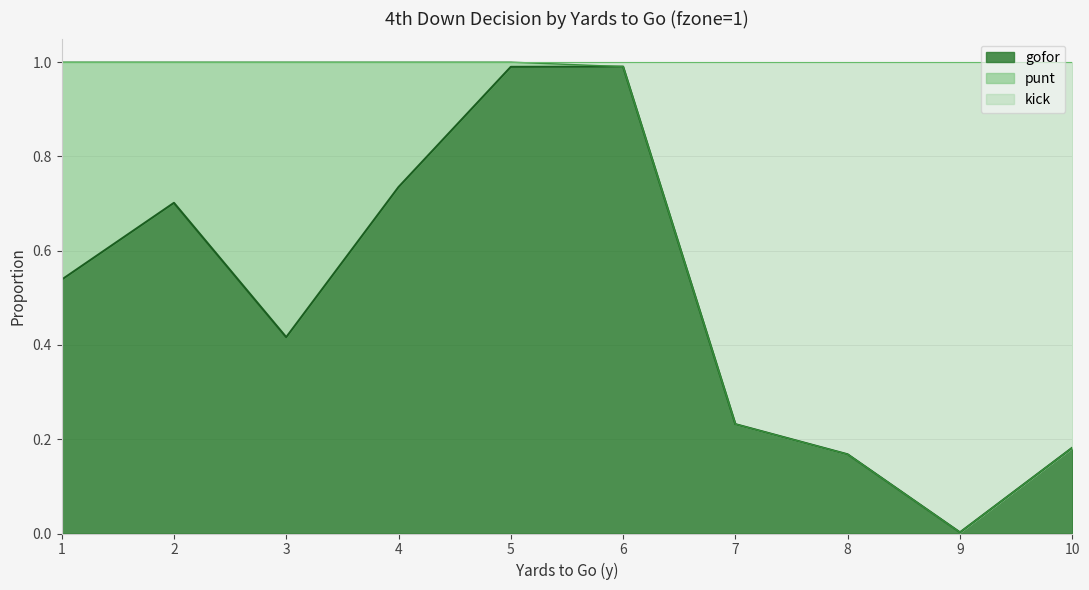

Which series changed the most between 6 and 10?

gofor